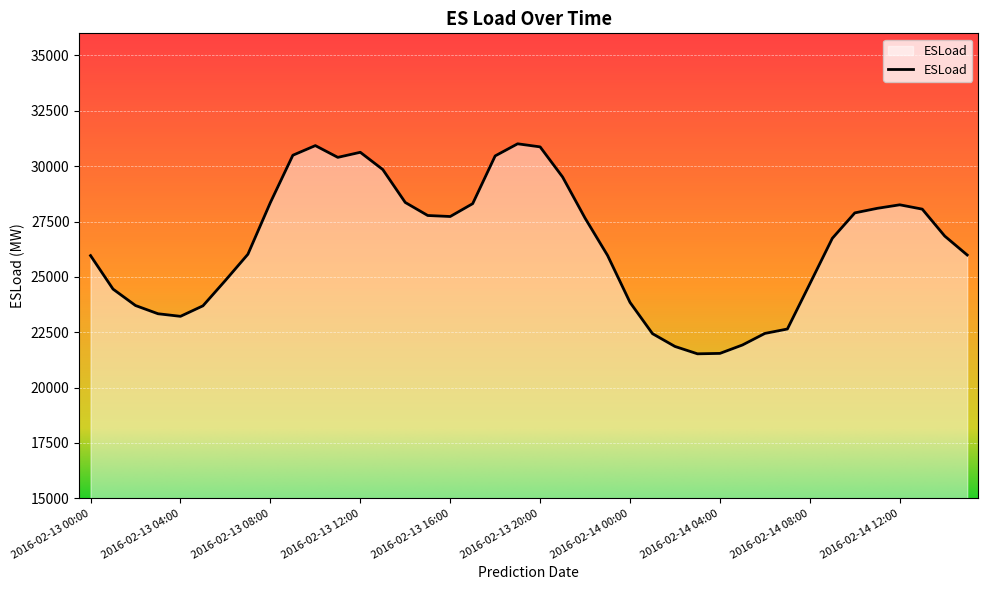

What is the greatest value displayed?

31011.0